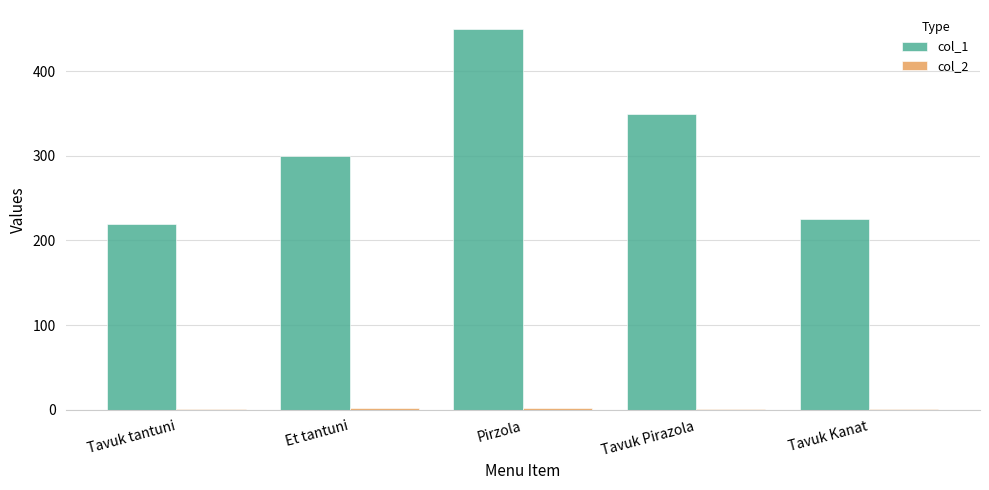

Is it true that col_1 equals 300 at Et tantuni?

True